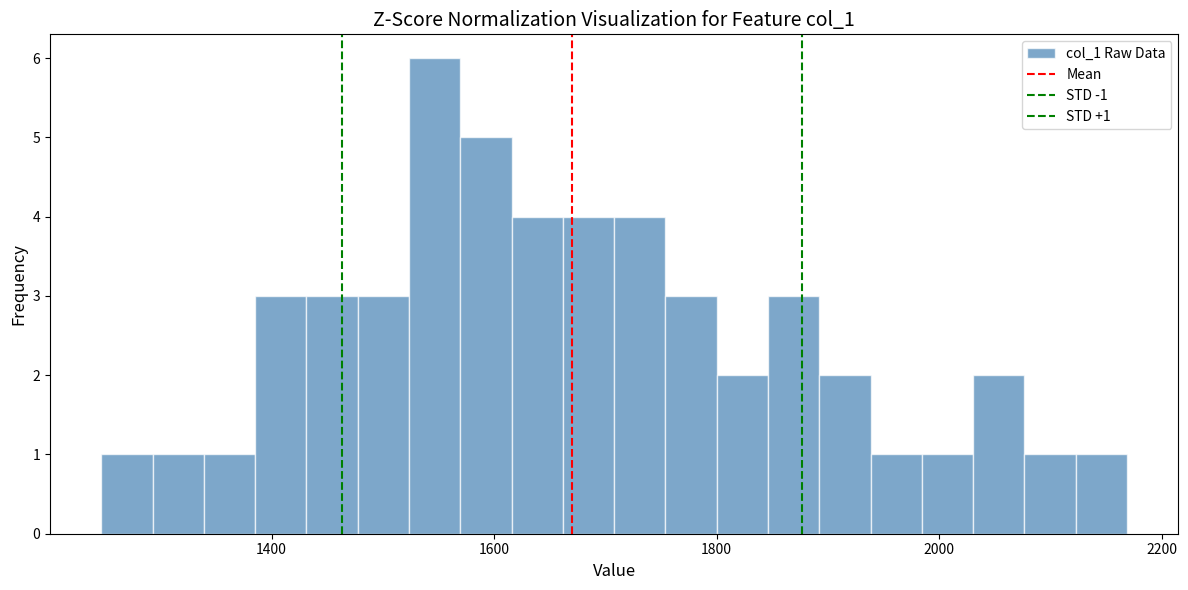

Read against the x-axis, roughly where is the centre of the tallest bar?

1540